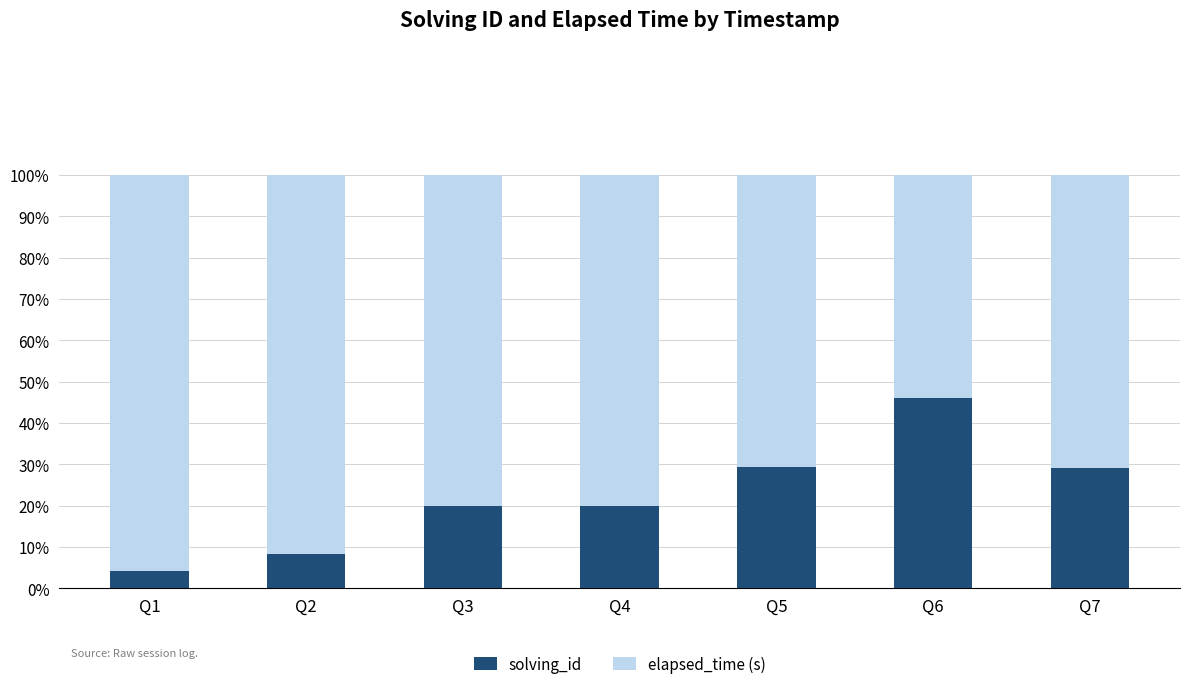

True or false: solving_id has a value of 20.0 at Q3.

True